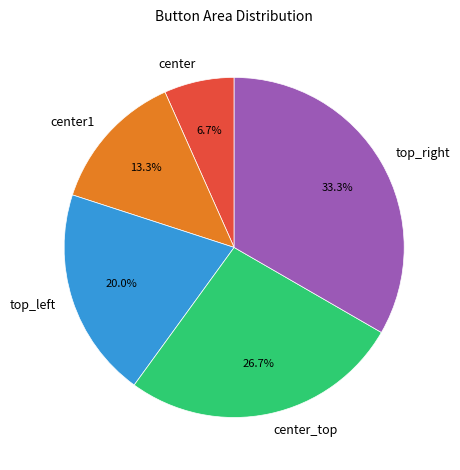

How many slices are in this pie chart?

5